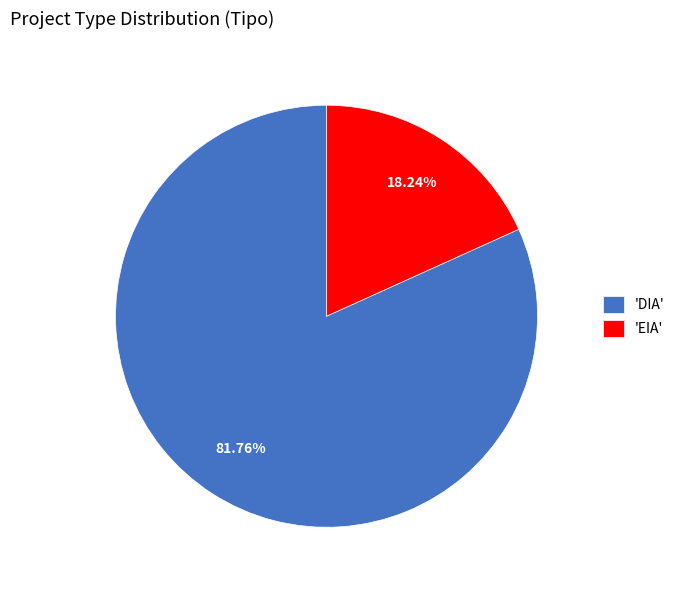

What is the majority slice?

'DIA'